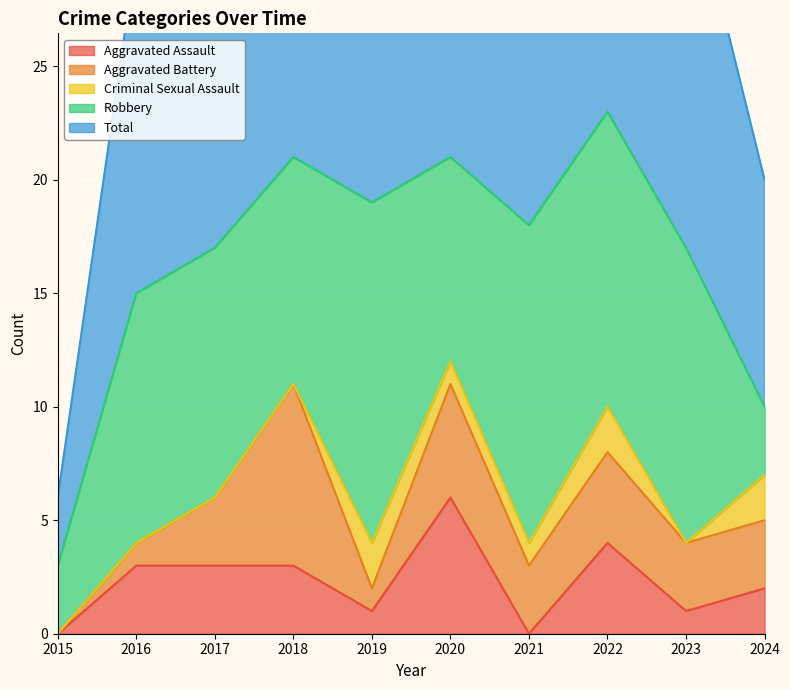

What is the value of the Robbery point at the 4th from the left?

10